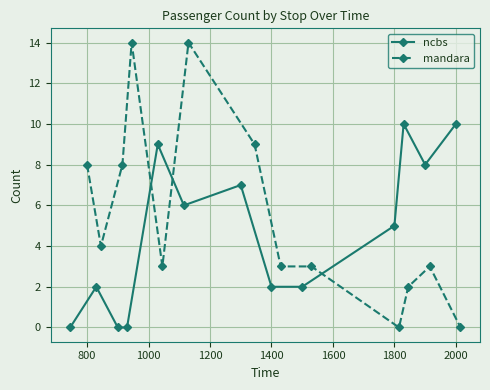

Rank the series by their maximum value, from highest to lowest.

mandara, ncbs